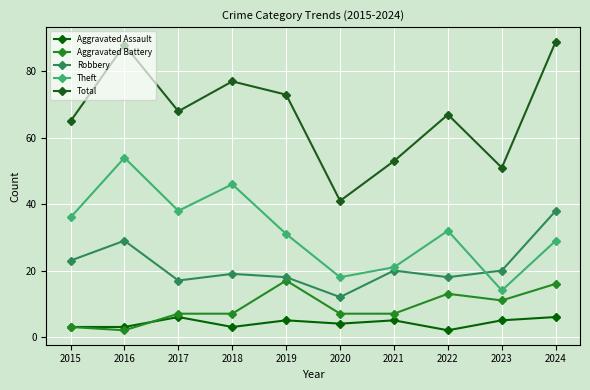

Between 2018 and 2024, which series saw the biggest shift?

Robbery